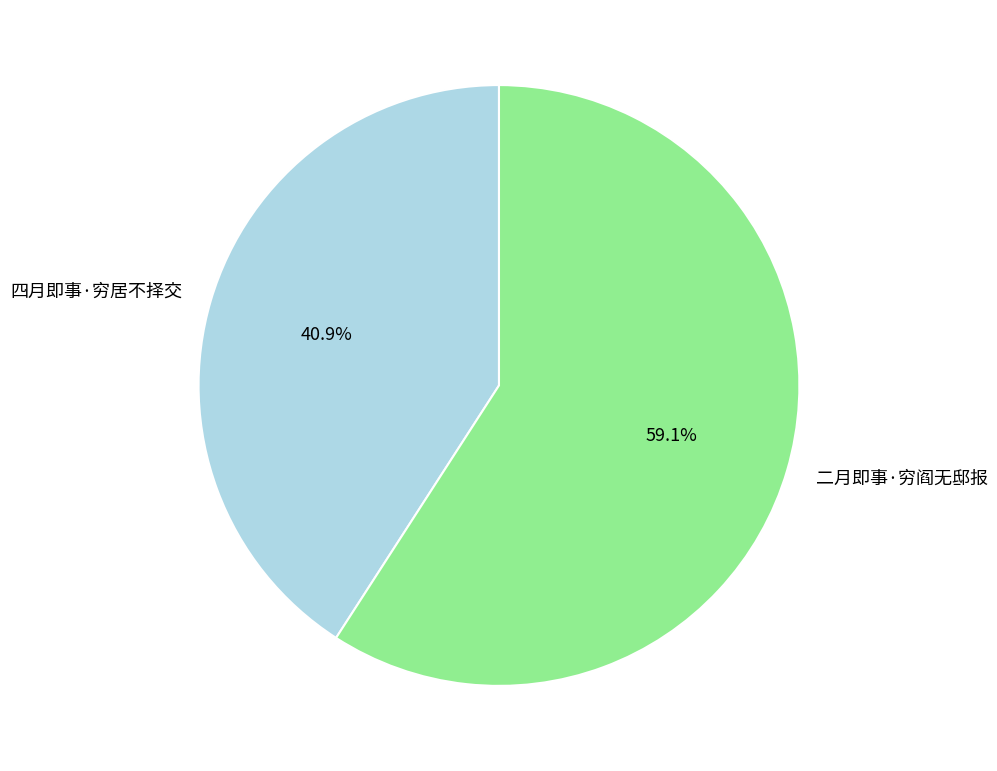

Which has a higher value, 四月即事·穷居不择交 or 二月即事·穷阎无邸报?

二月即事·穷阎无邸报